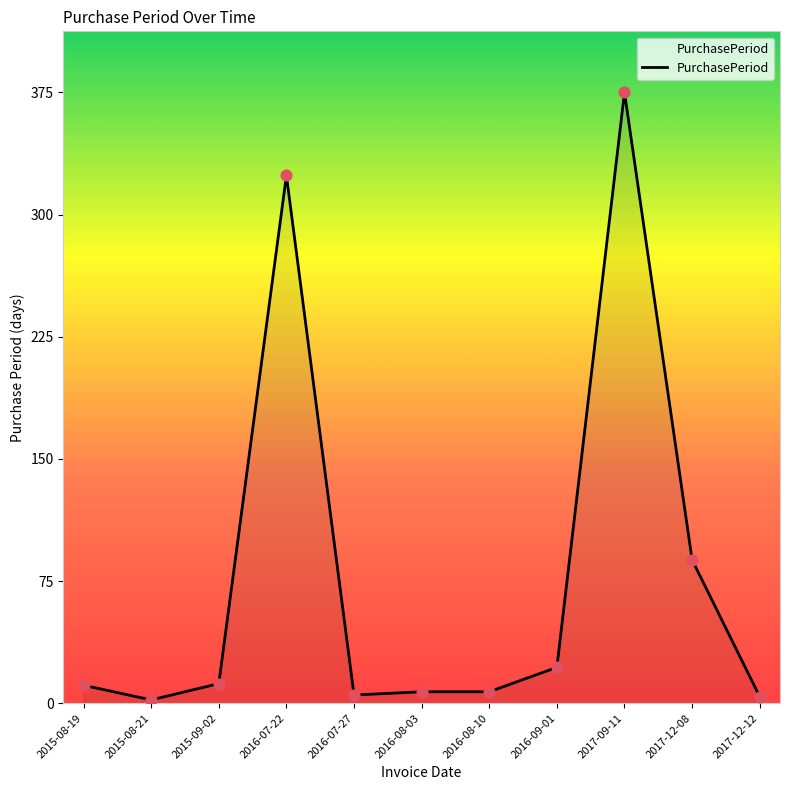

Between 2016-08-10 and 2016-09-01, which is larger?

2016-09-01